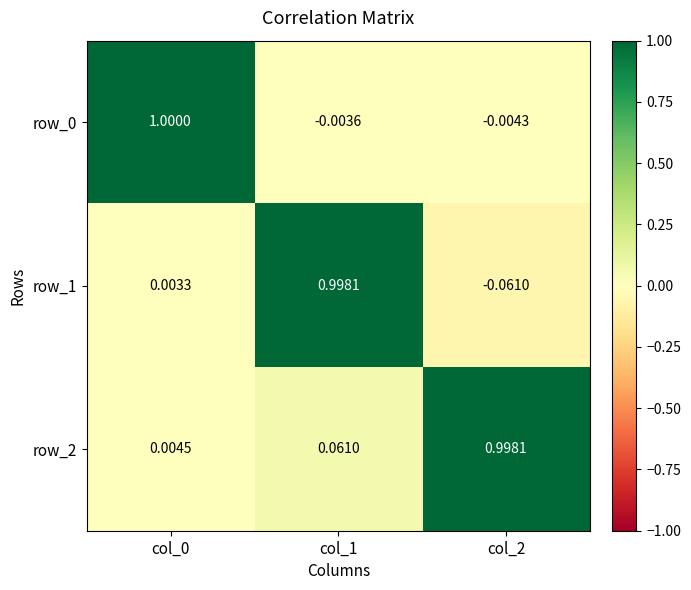

What is the average value of the row_1 series?

0.3